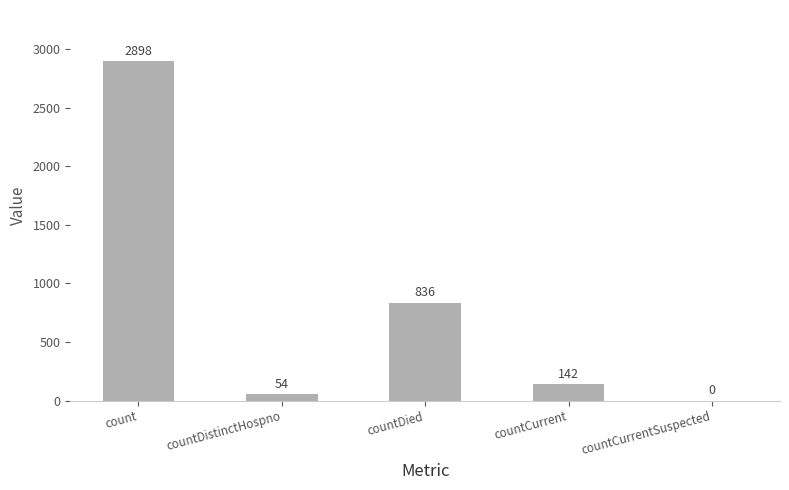

What is the change in value from countDistinctHospno to countCurrent?

+88